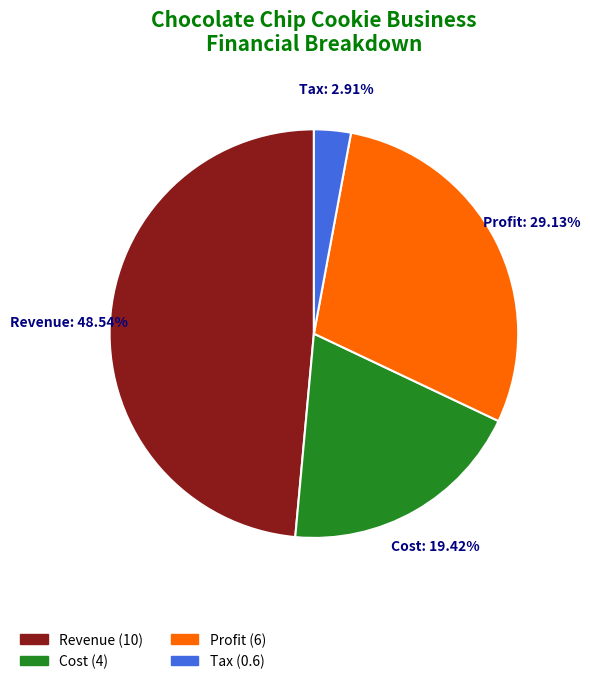

How many slices are in this pie chart?

4